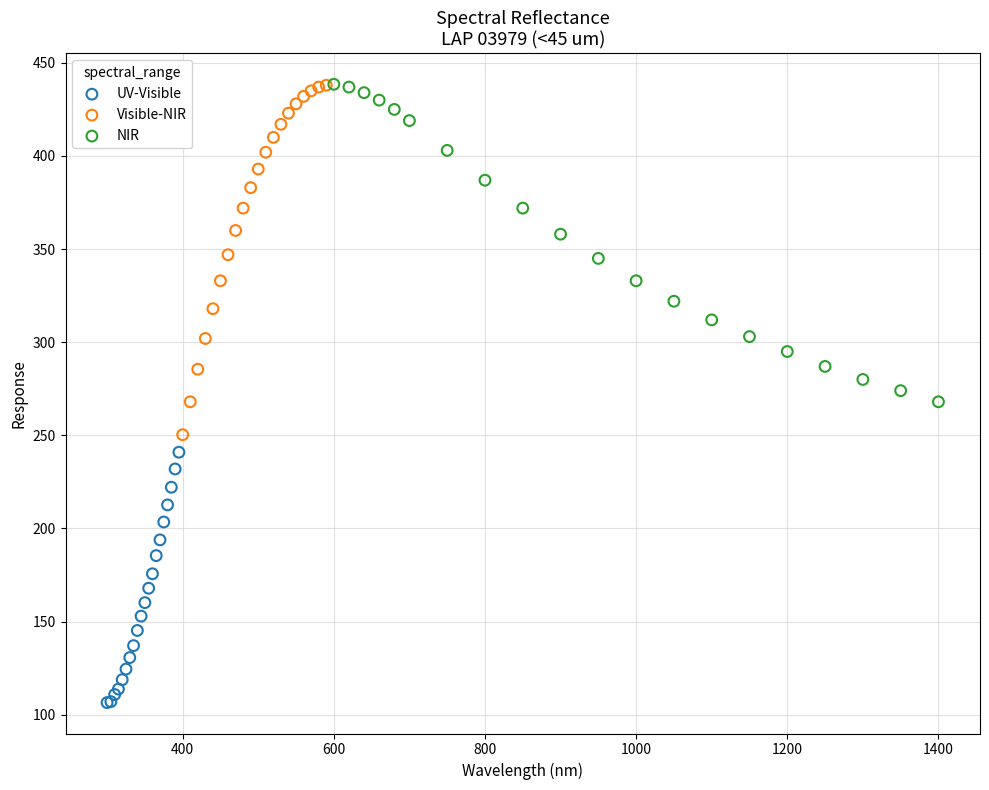

Which series contains the lowest Y value?

UV-Visible